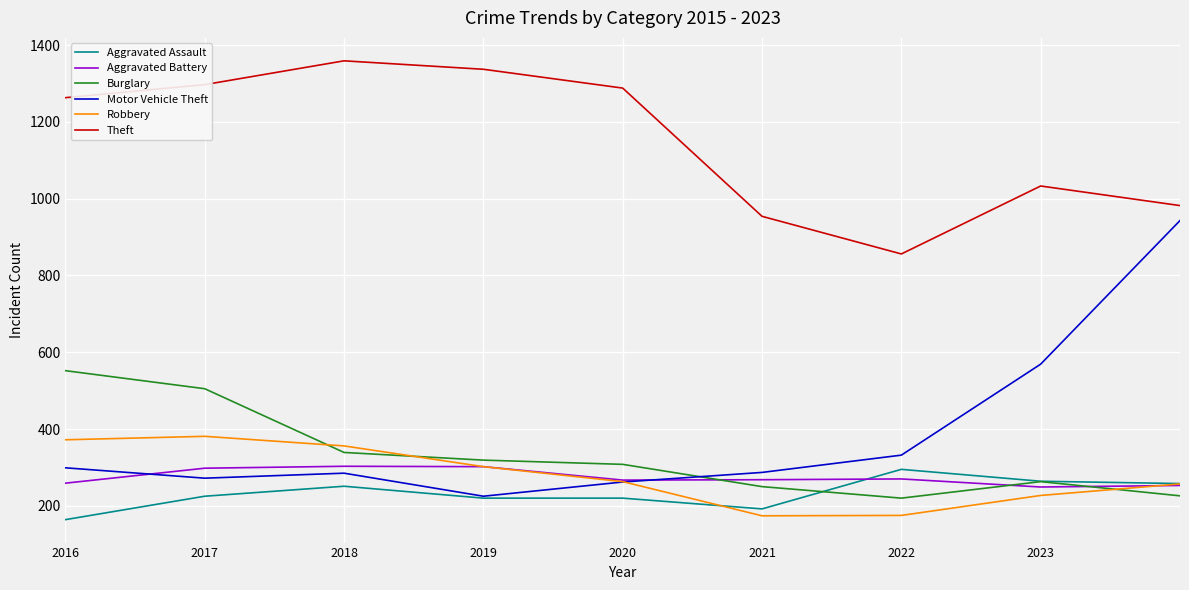

True or false: Burglary and Motor Vehicle Theft intersect in this chart.

True